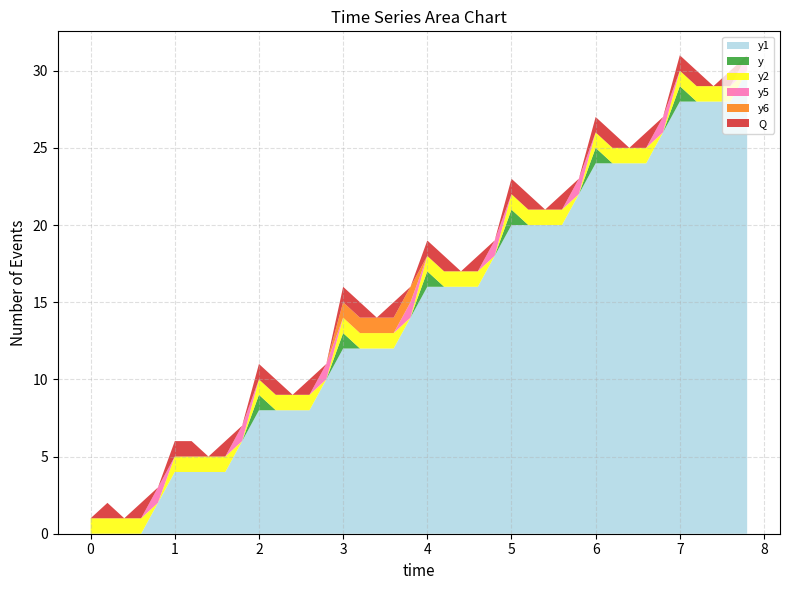

Reading right to left, what are all the values shown in this chart?

y1: 30	28	28	28	28	26	24	24	24	24	22	20	20	20	20	18	16	16	16	16	14	12	12	12	12	10	8	8	8	8	6	4	4	4	4	2	0	0	0	0
y: 0	0	0	0	1	0	0	0	0	1	0	0	0	0	1	0	0	0	0	1	0	0	0	0	1	0	0	0	0	1	0	0	0	0	0	0	0	0	0	0
y2: 0	1	1	1	1	0	1	1	1	1	0	1	1	1	1	0	1	1	1	1	0	1	1	1	1	0	1	1	1	1	0	1	1	1	1	0	1	1	1	1
y5: 1	0	0	0	0	1	0	0	0	0	1	0	0	0	0	1	0	0	0	0	1	0	0	0	0	1	0	0	0	0	1	0	0	0	0	1	0	0	0	0
y6: 0	0	0	0	0	0	0	0	0	0	0	0	0	0	0	0	0	0	0	0	1	1	1	1	1	0	0	0	0	0	0	0	0	0	0	0	0	0	0	0
Q: 0	1	0	1	1	0	1	0	1	1	0	1	0	1	1	0	1	0	1	1	0	1	0	1	1	0	1	0	1	1	0	1	0	1	1	0	1	0	1	0